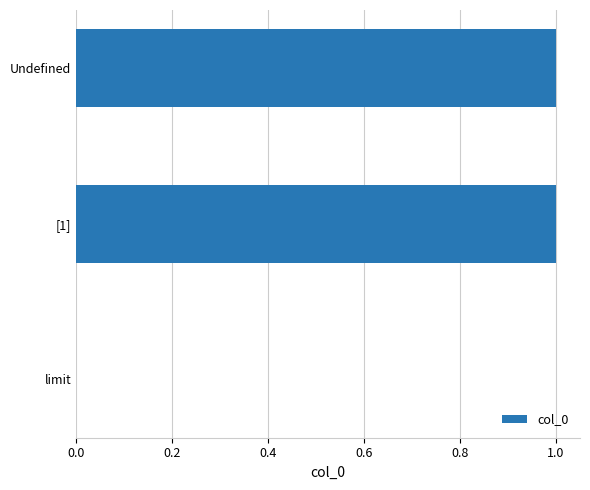

What is the greatest value displayed?

1